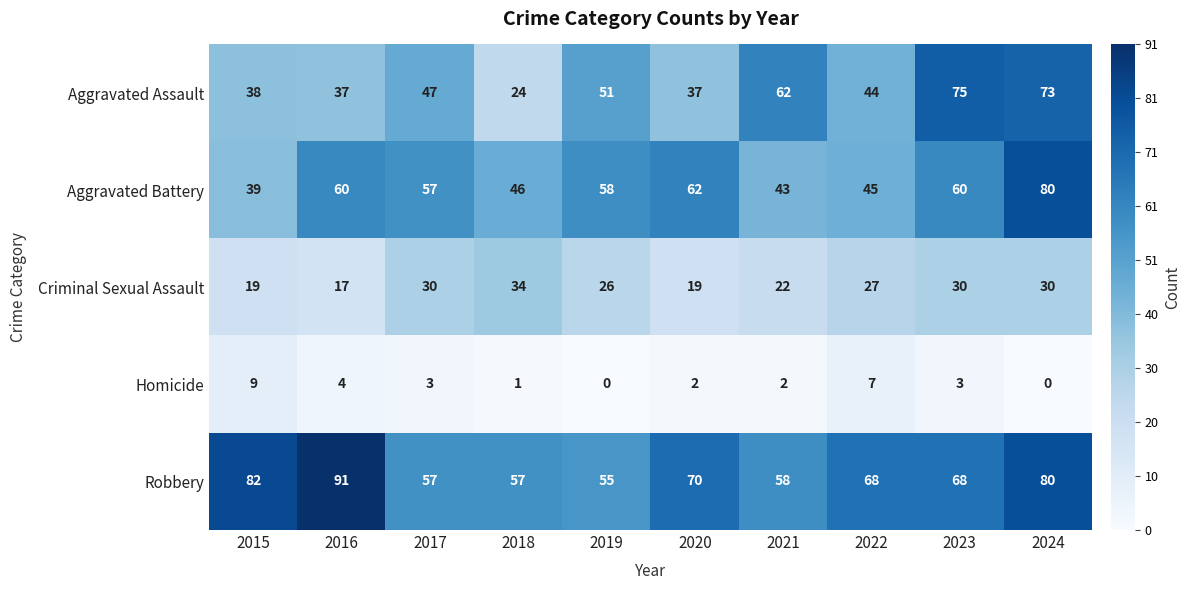

At which category does the chart reach its peak across all series?

2016